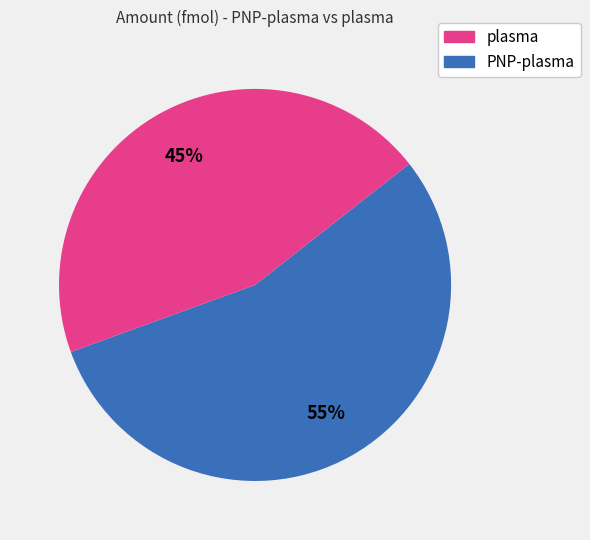

To the nearest percent, what is the average slice percentage?

50%